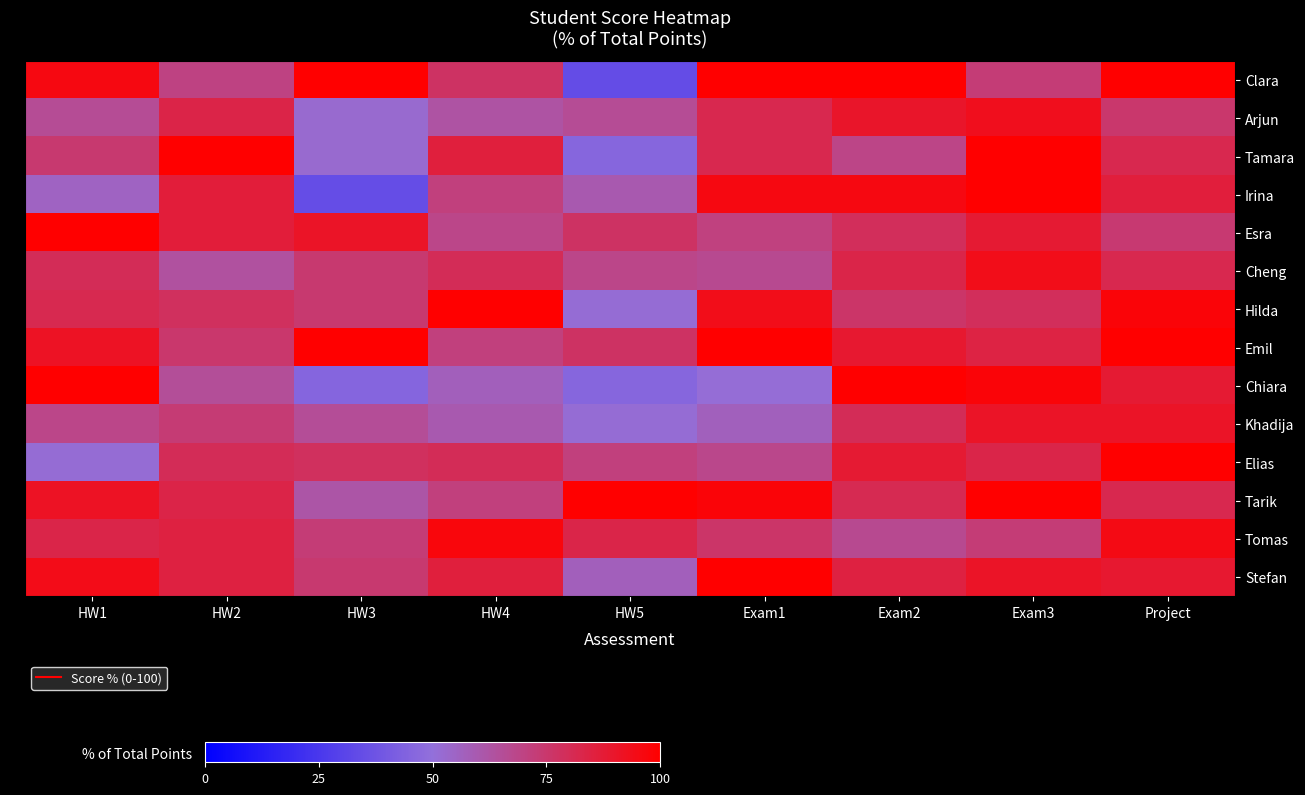

Which has a higher value, Exam2 or HW1?

Exam2